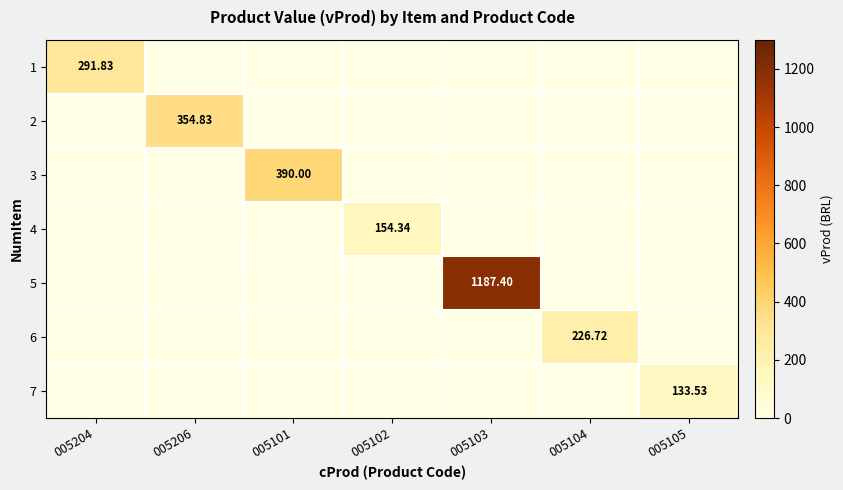

At which label does 7 reach its peak?

005105